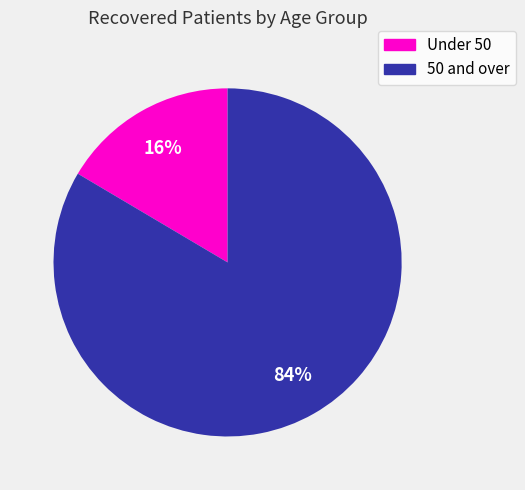

Do 50 and over and Under 50 together represent more than half of the pie?

Yes